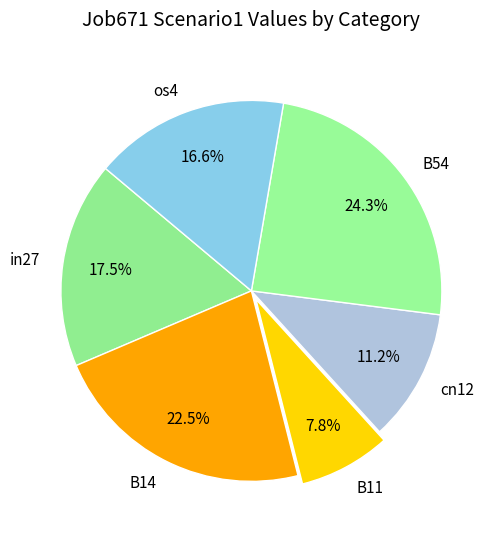

Is the sum of cn12 and os4 greater than half?

No